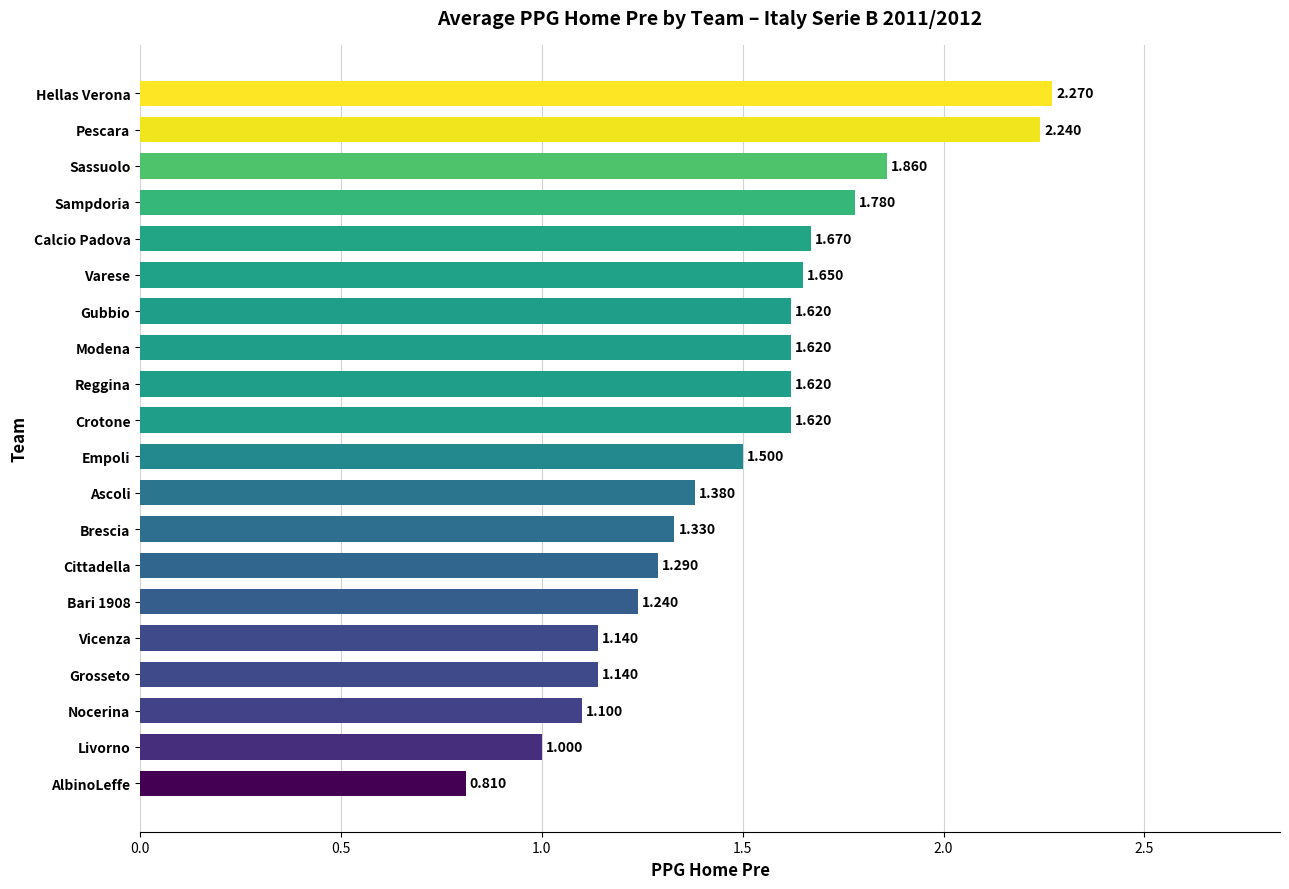

How many bars are there in total?

20